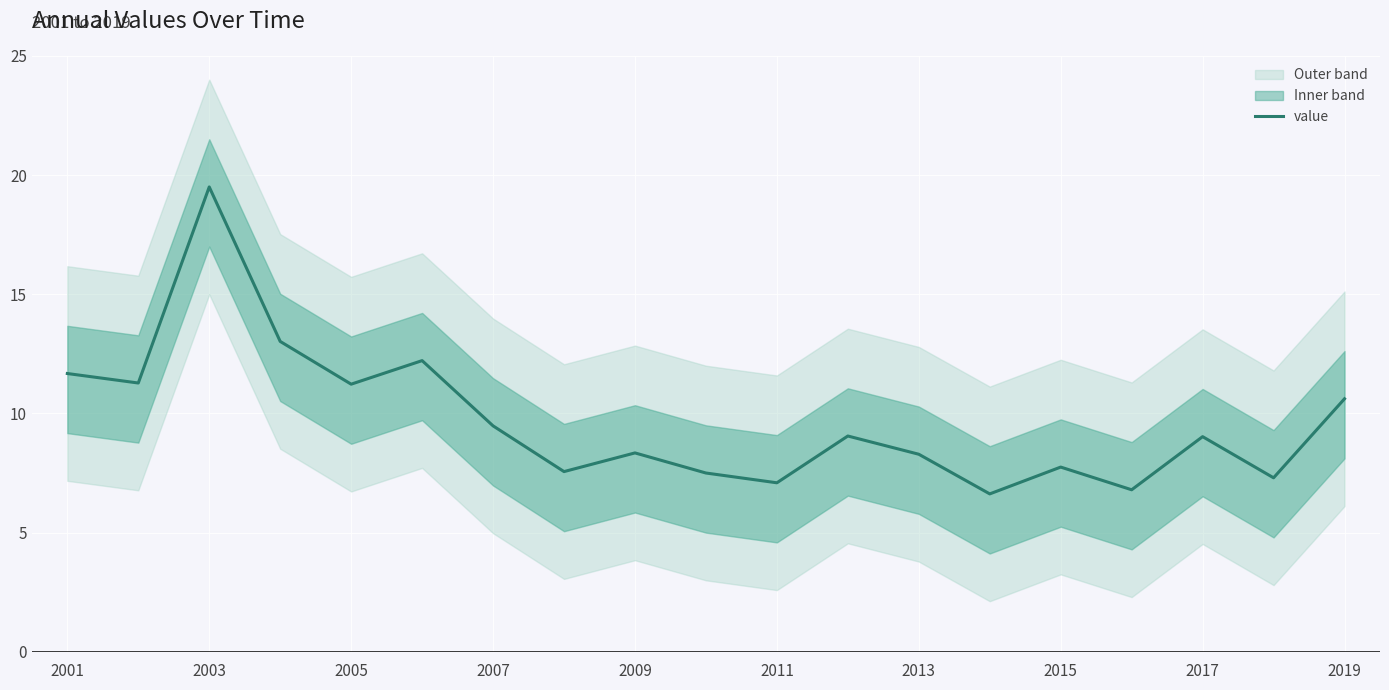

What is the lowest value of the value series?

6.6